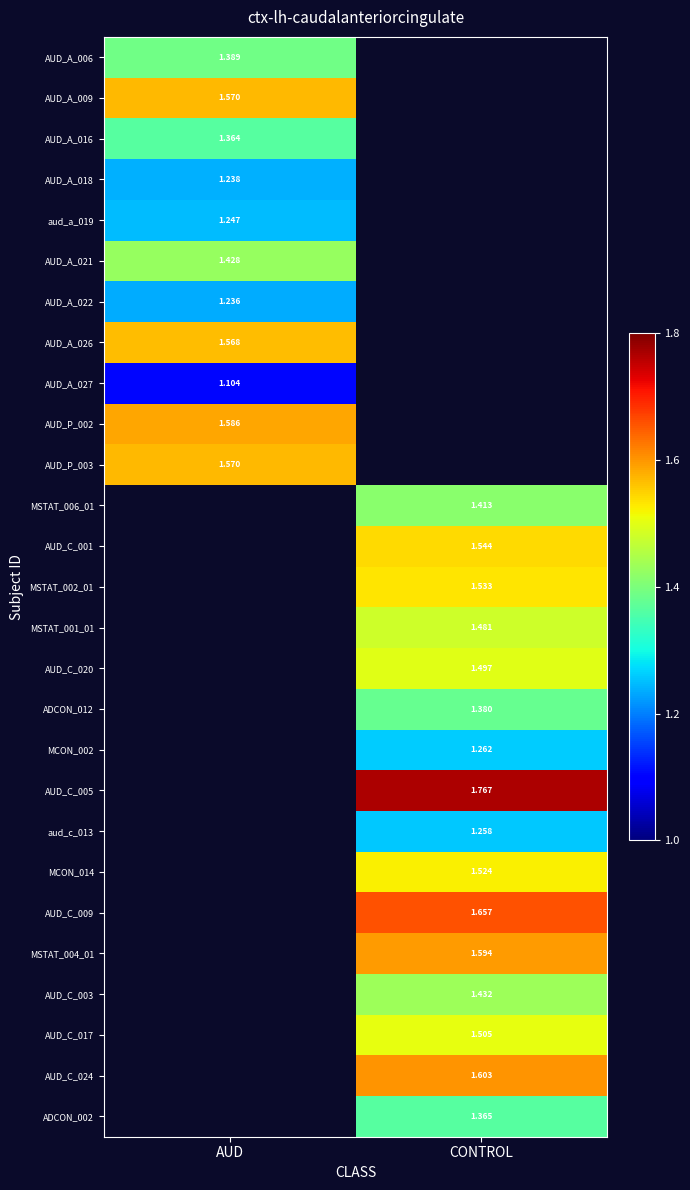

The value of AUD_C_024 at CONTROL is 2.5. True or false?

False